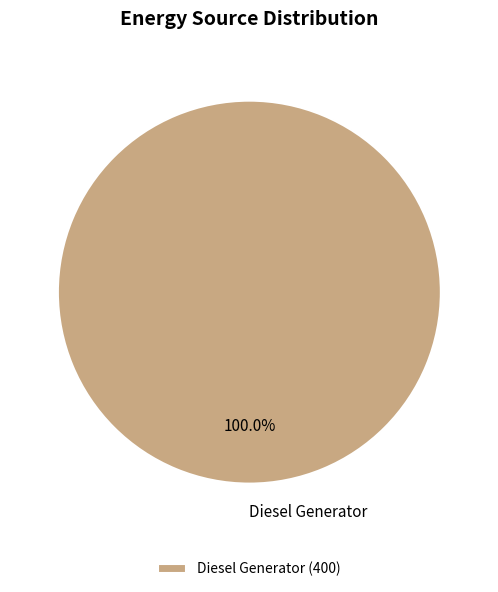

Rank the categories by value from highest to lowest.

Diesel Generator (400)